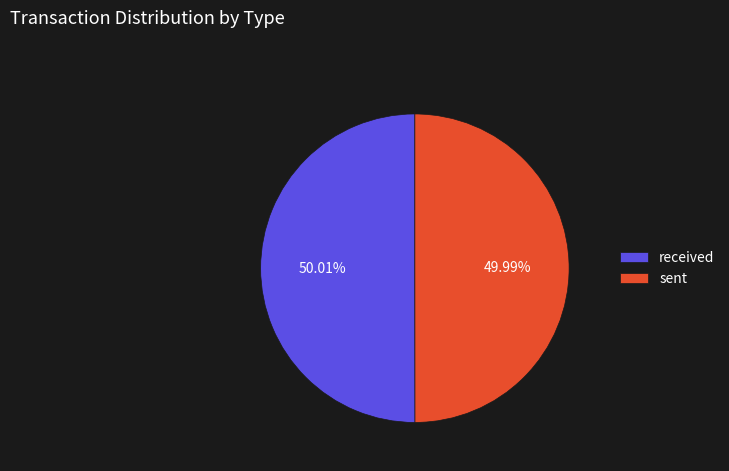

What portion of the pie excludes received?

50.0%